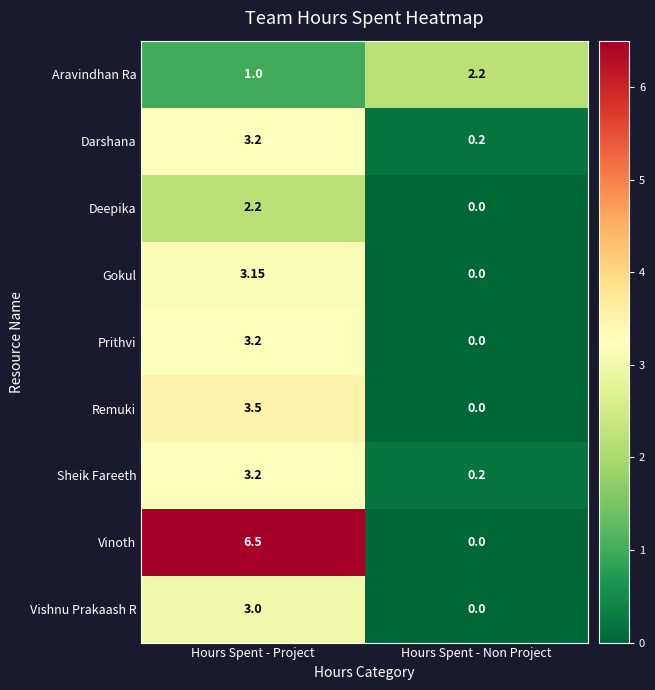

At which label does Sheik Fareeth first exceed 3?

Hours Spent - Project